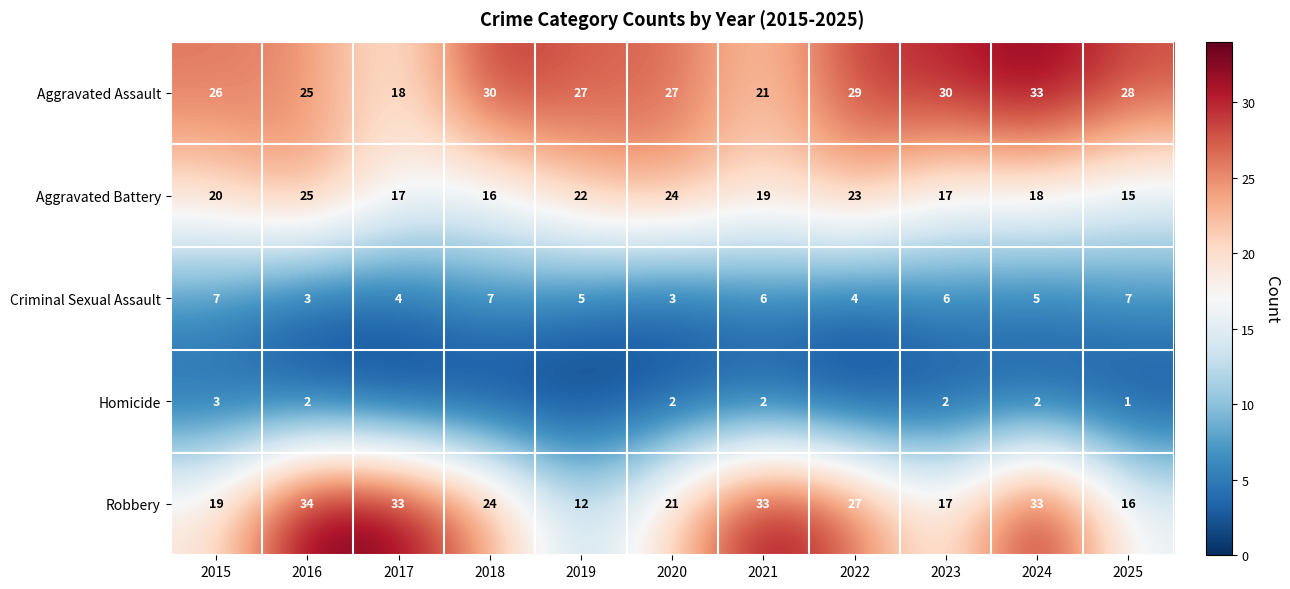

What is the approximate value of Robbery at 2019?

12